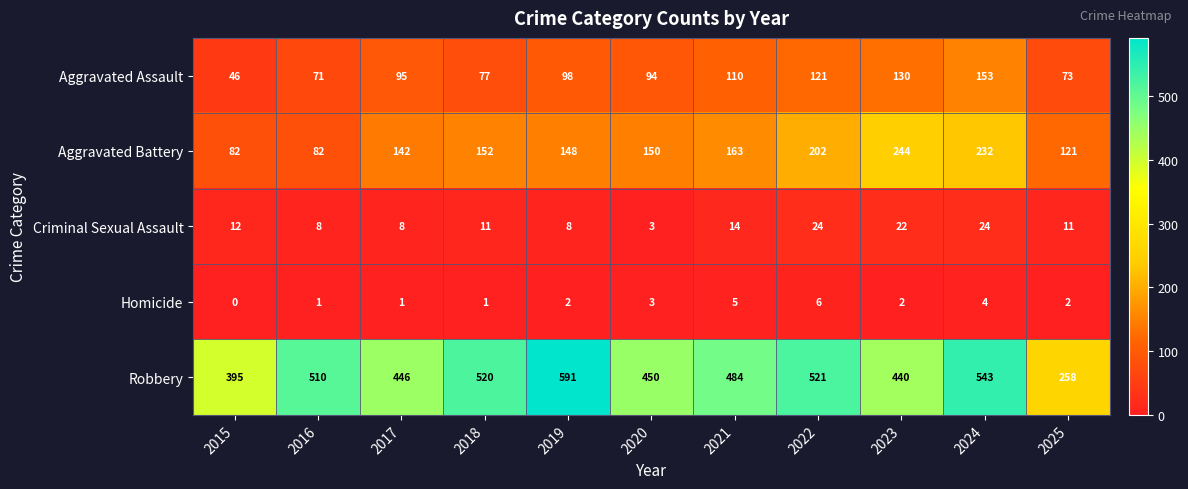

What is the greatest value displayed?

591